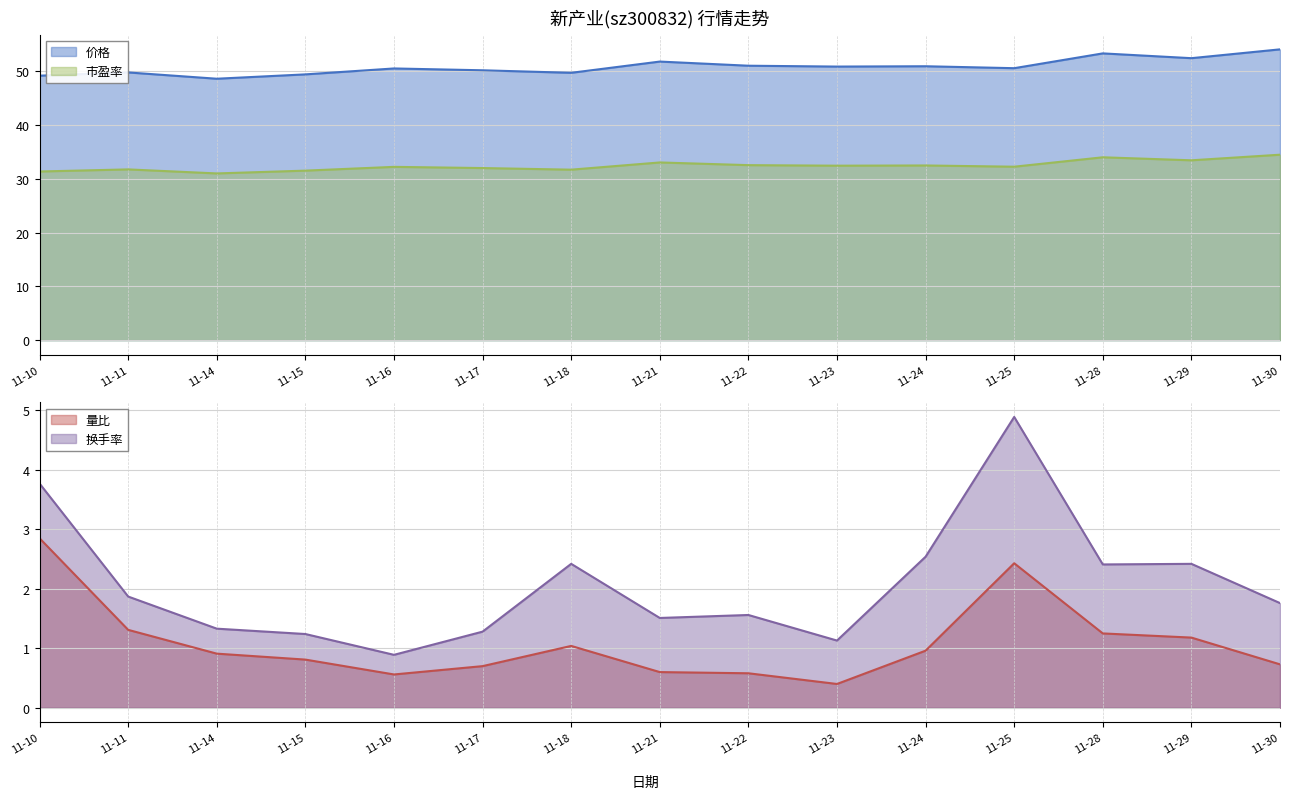

Which series changed the most between 11-14 and 11-29?

价格